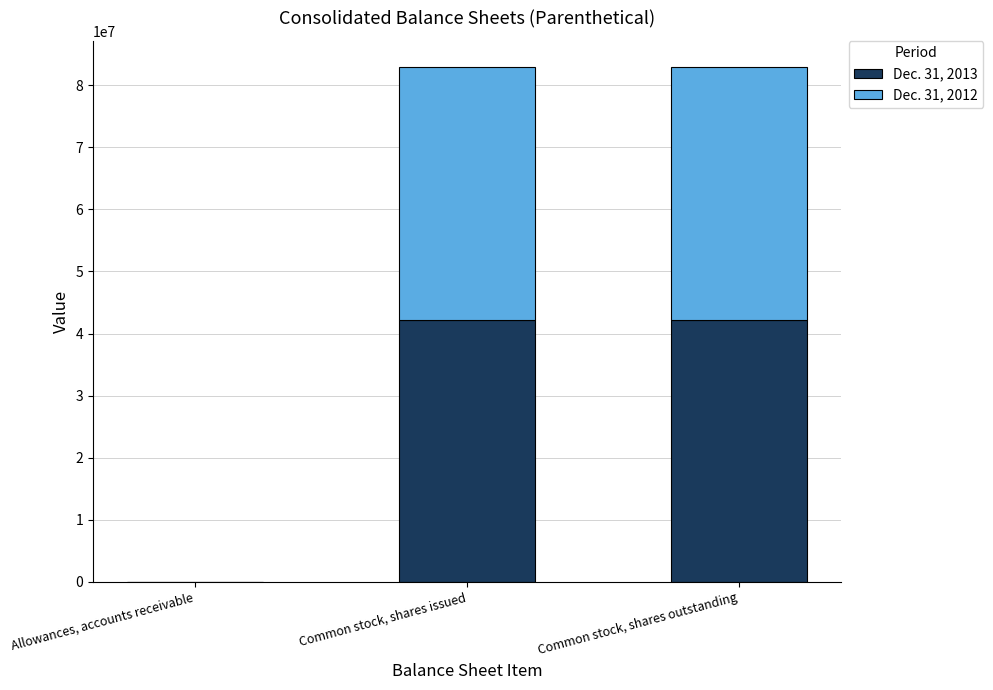

The value of Dec. 31, 2013 at Common stock, shares outstanding is 42123000. True or false?

True